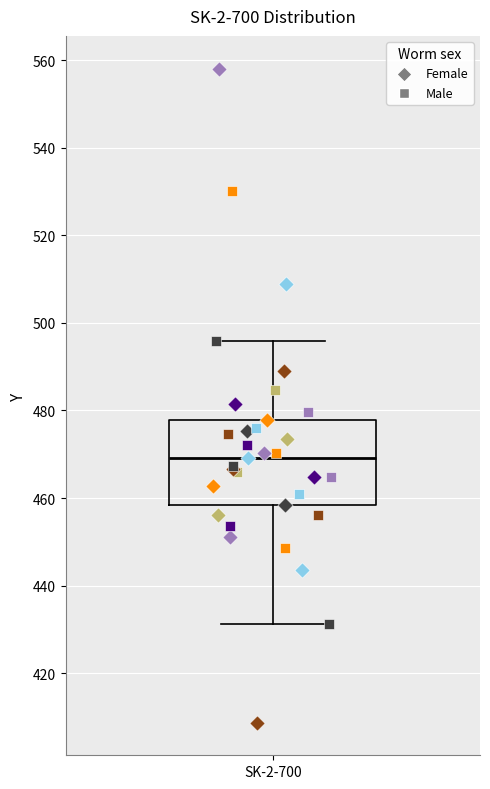

Read this box plot against the y-axis: the position of the median line, the range covered by the box, and the ends of both whiskers. The values are not printed on the chart, so give them approximately, as read against the axis.

median 470, box 458 to 478, whiskers 432 to 496